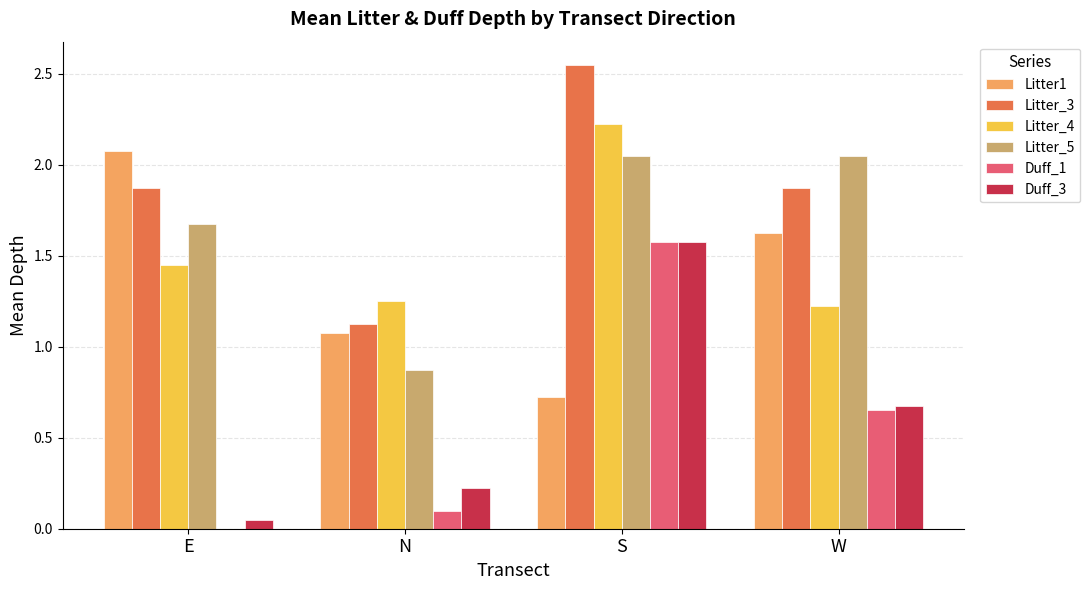

How many groups of bars are there?

4